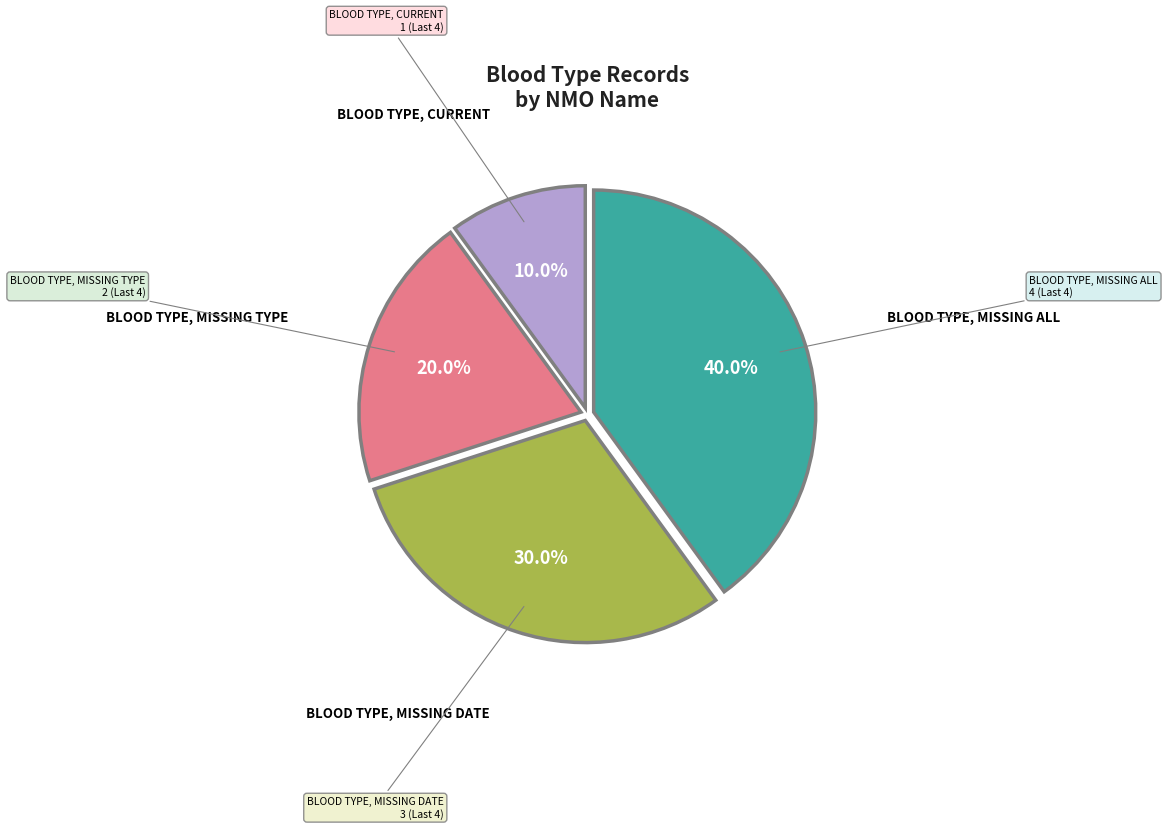

Does any single category account for the majority?

No